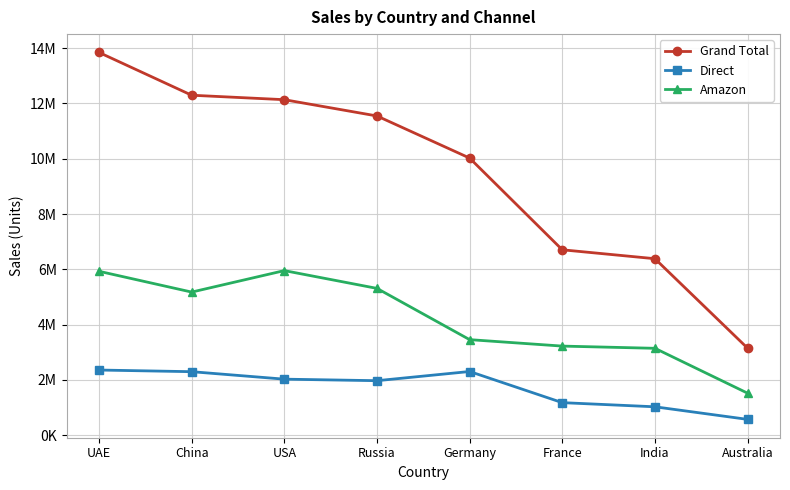

In Amazon, how many points are lower than both neighbors (excluding endpoints)?

1